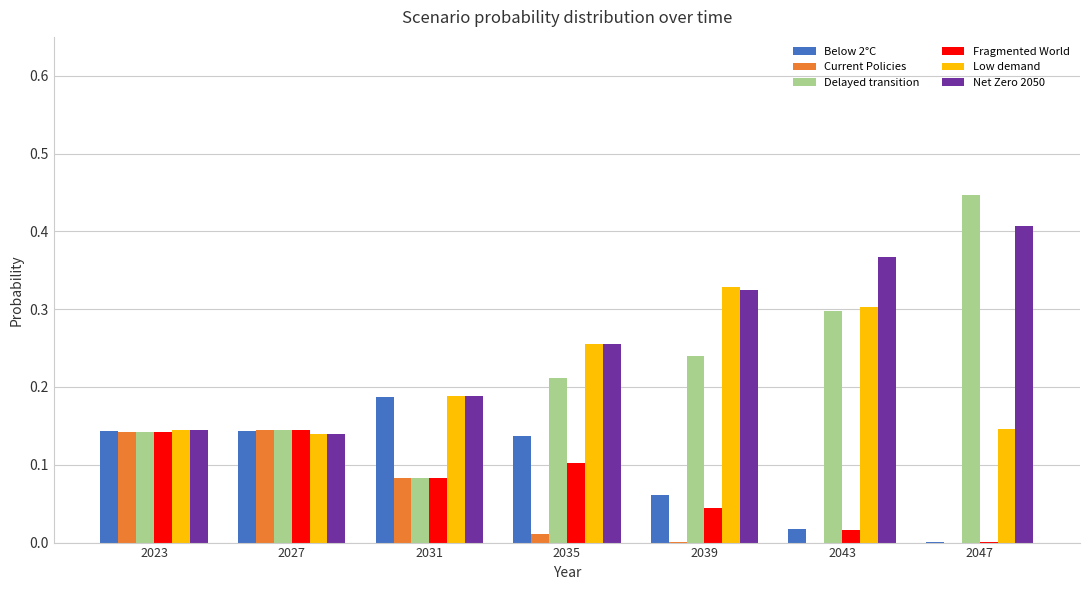

Which series has the largest total across all categories?

Net Zero 2050